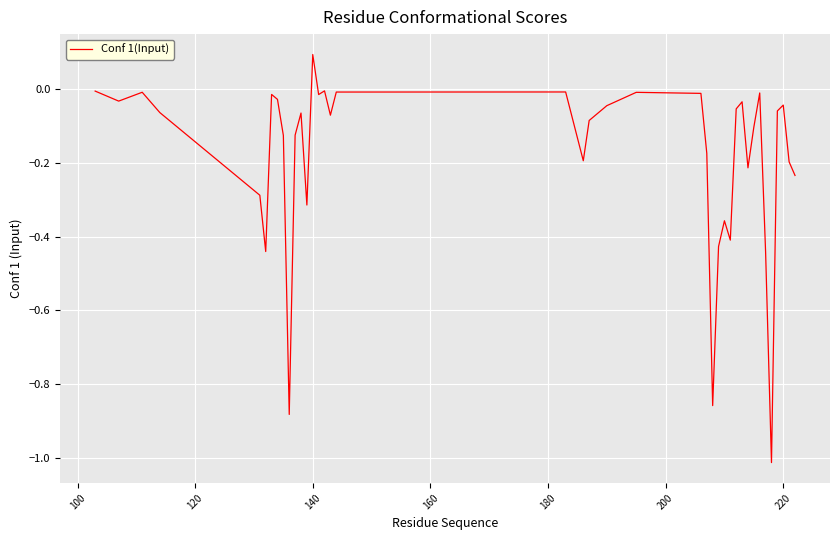

How many lines are shown in the chart?

1